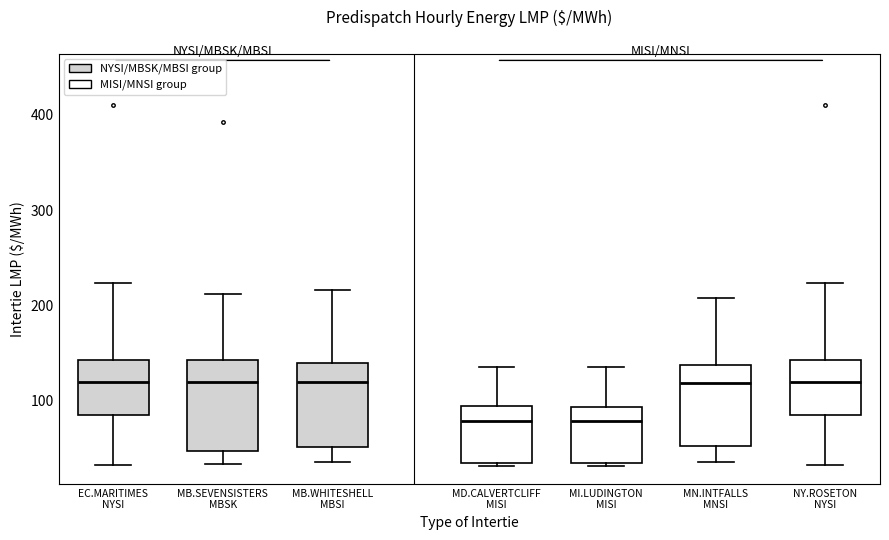

Reading left to right, read every box against the y-axis: the position of its median line, the range the box covers, and the ends of its whiskers. The values are not printed on the chart, so give them approximately, as read against the axis.

EC.MARITIMES NYSI: median 120, box 90 to 140, whiskers 30 to 220
MB.SEVENSISTERS MBSK: median 120, box 50 to 140, whiskers 30 to 210
MB.WHITESHELL MBSI: median 120, box 50 to 140, whiskers 40 to 220
MD.CALVERTCLIFF MISI: median 80, box 30 to 90, whiskers 30 (just below the box's lower edge) to 140
MI.LUDINGTON MISI: median 80, box 30 to 90, whiskers 30 (just below the box's lower edge) to 140
MN.INTFALLS MNSI: median 120, box 50 to 140, whiskers 40 to 210
NY.ROSETON NYSI: median 120, box 90 to 140, whiskers 30 to 220